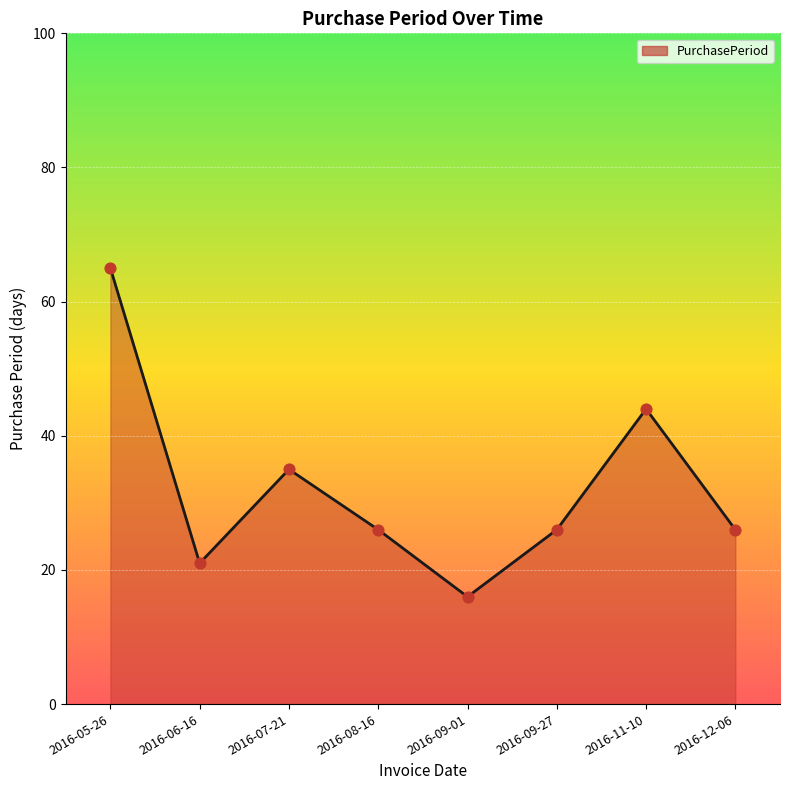

What is the ratio of the value at 2016-07-21 to the value at 2016-06-16?

1.7